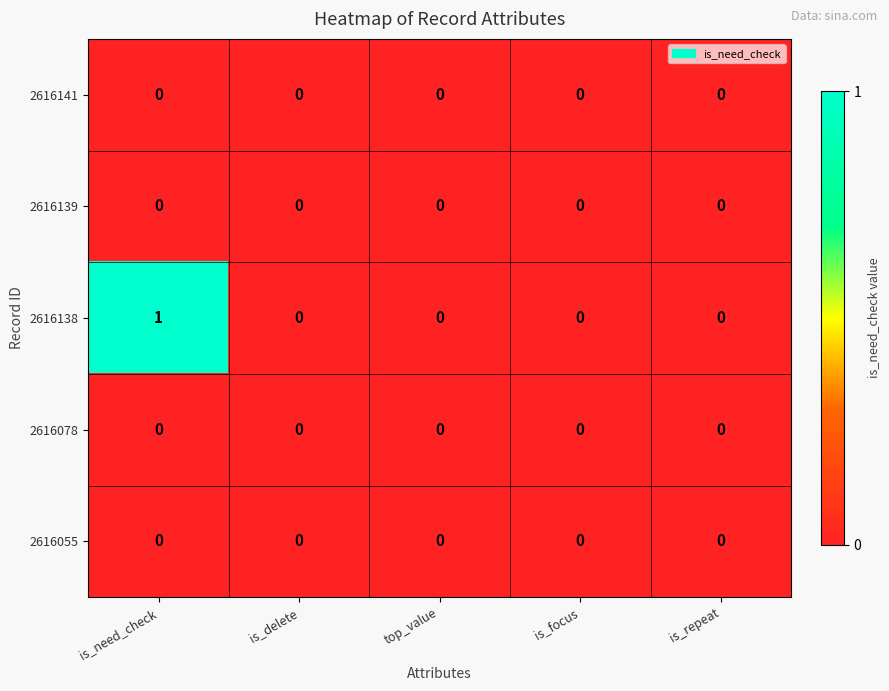

What is the maximum value shown in the chart?

1